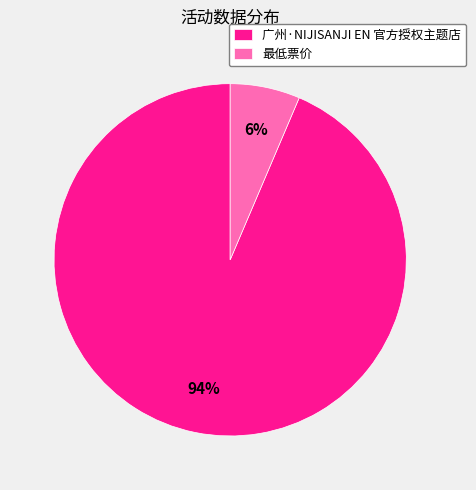

Is it true that 广州·NIJISANJI EN 官方授权主题店 is 94% of the pie?

True